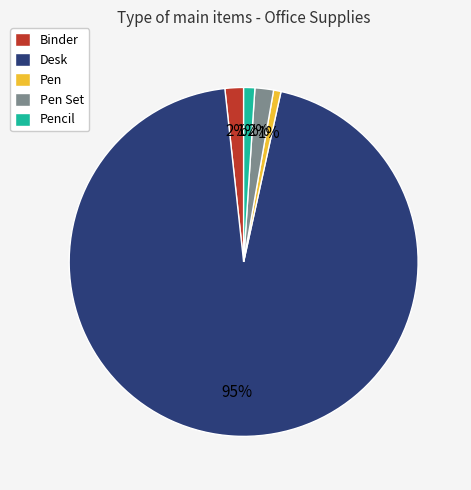

Is there a majority slice in this chart?

Yes